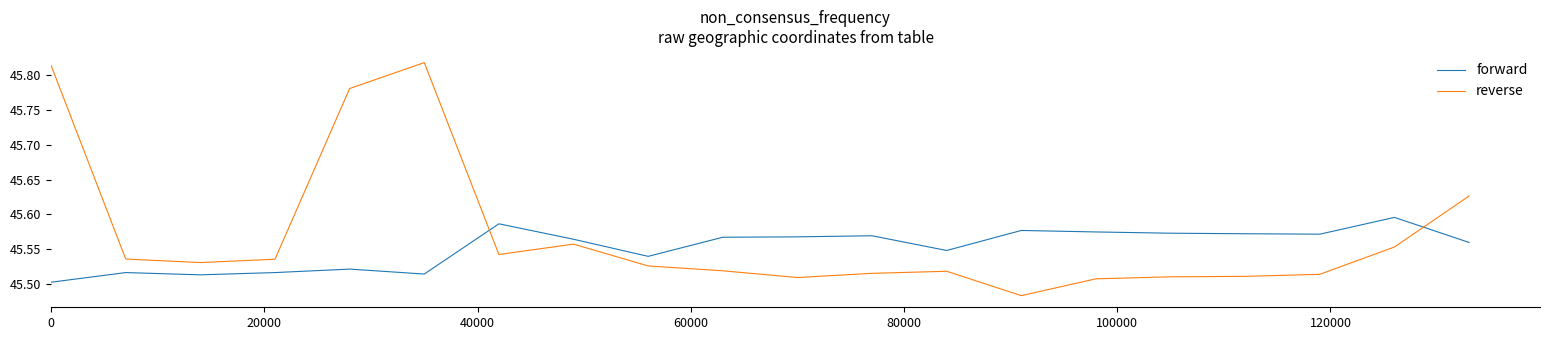

Which series has the largest range (max minus min)?

reverse